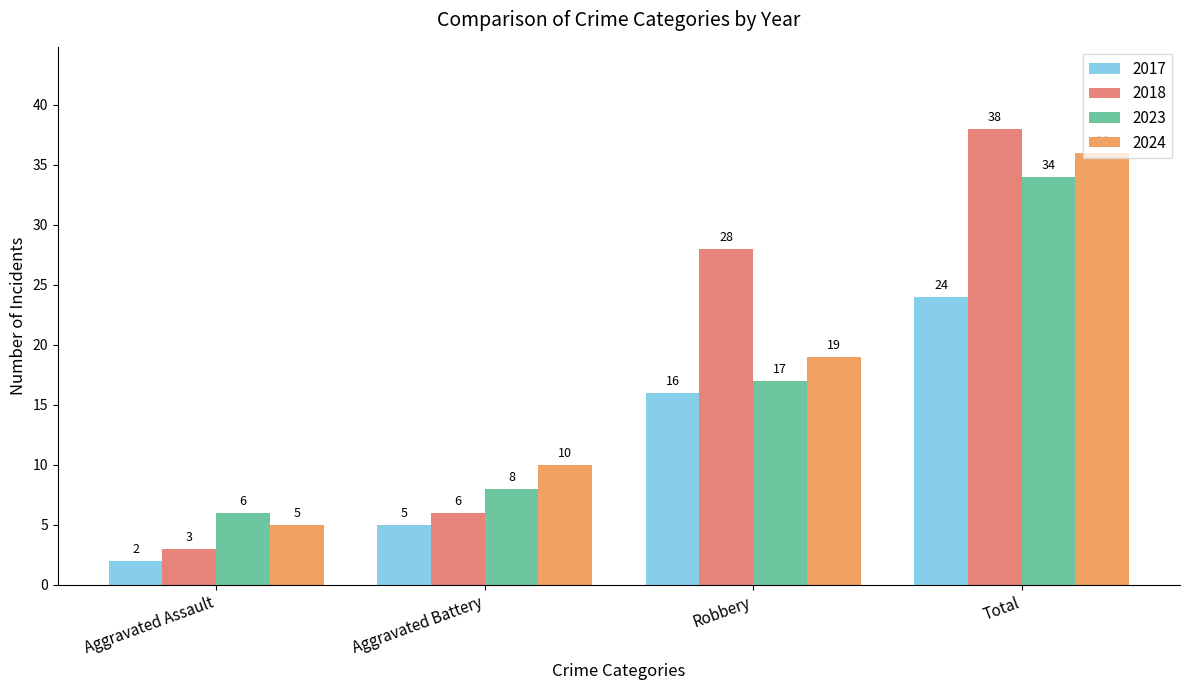

How many data points in 2023 are less than 17?

2